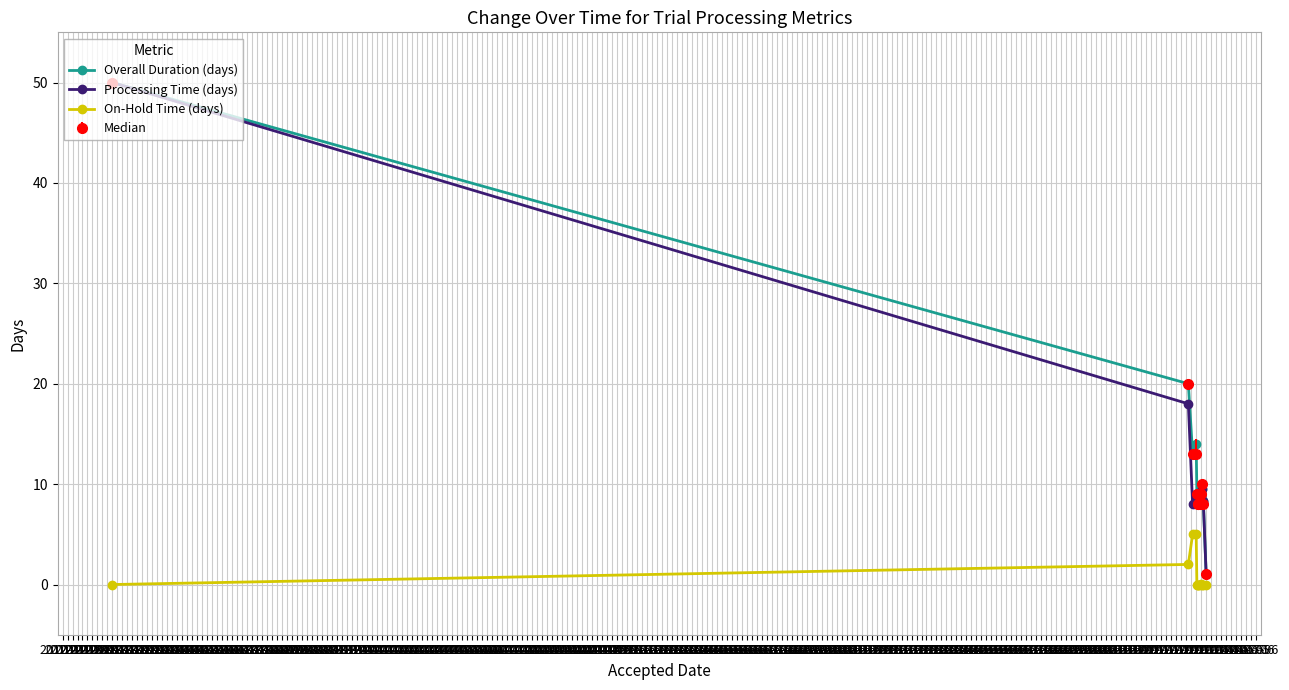

What is the value of the Processing Time (days) point at the 11th from the left?

8.3